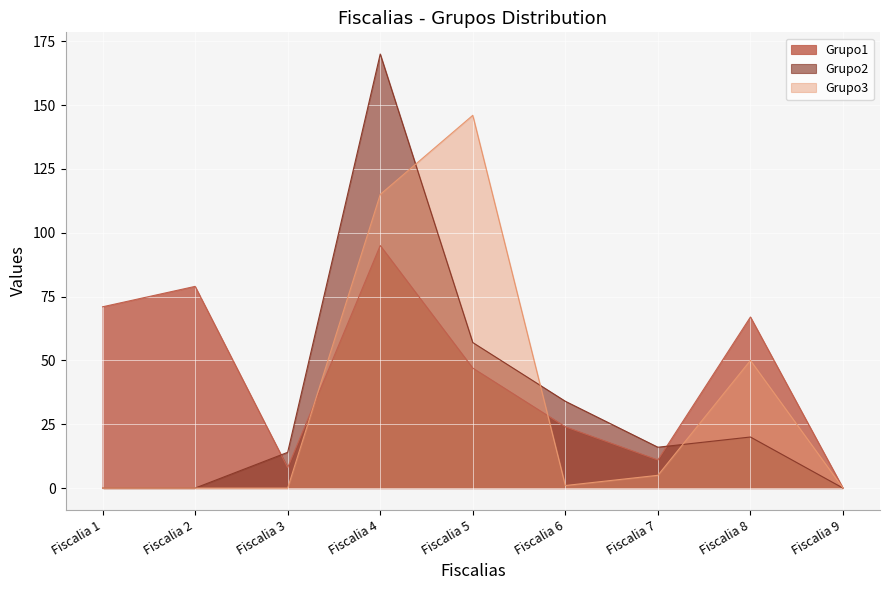

Where is the first local maximum for Grupo1?

Fiscalia 2